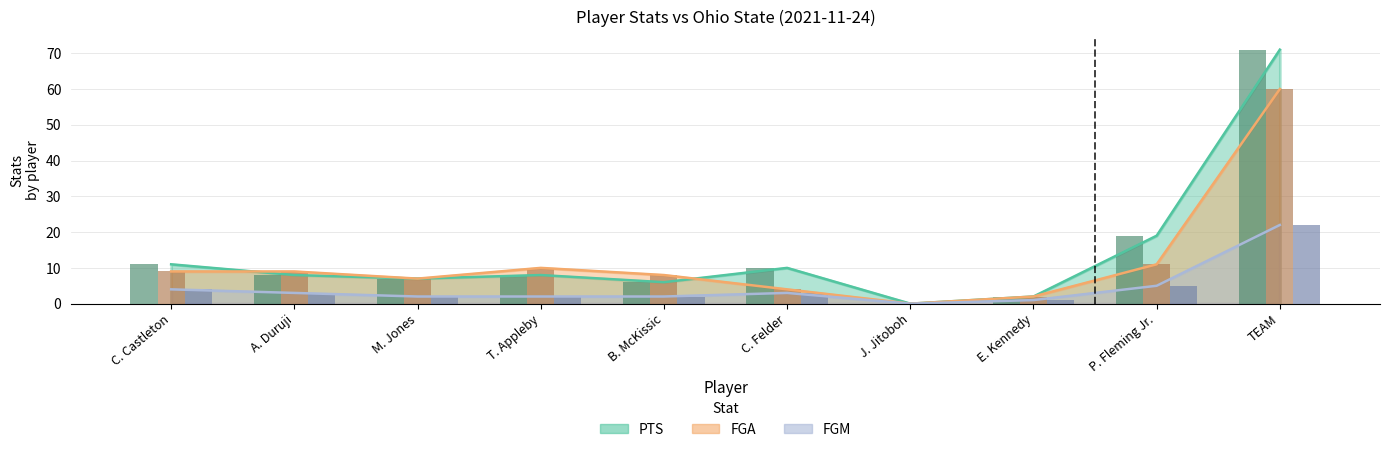

Rank the series at A. Duruji from lowest to highest value.

FGM (bar), PTS (bar), FGA (bar)